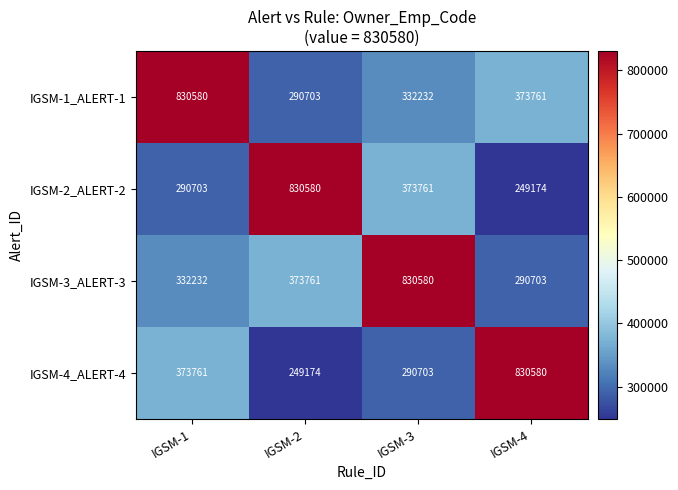

What value does the IGSM-2_ALERT-2 series have at IGSM-2, to the nearest 10?

830580